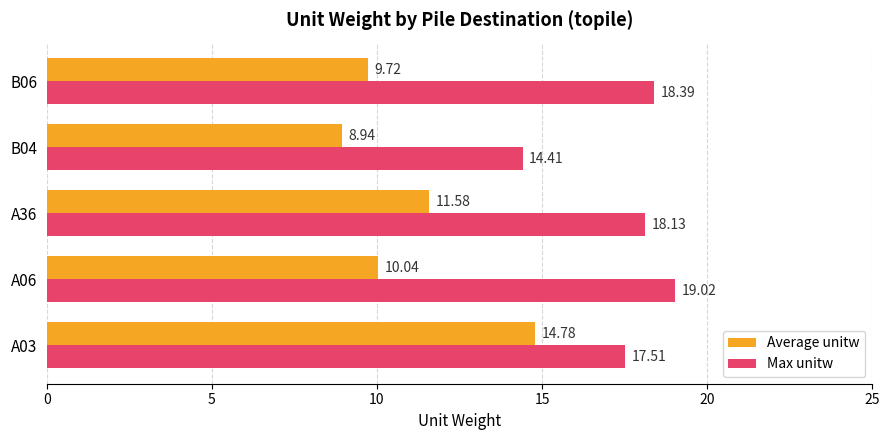

Which series has the widest spread of values?

Average unitw